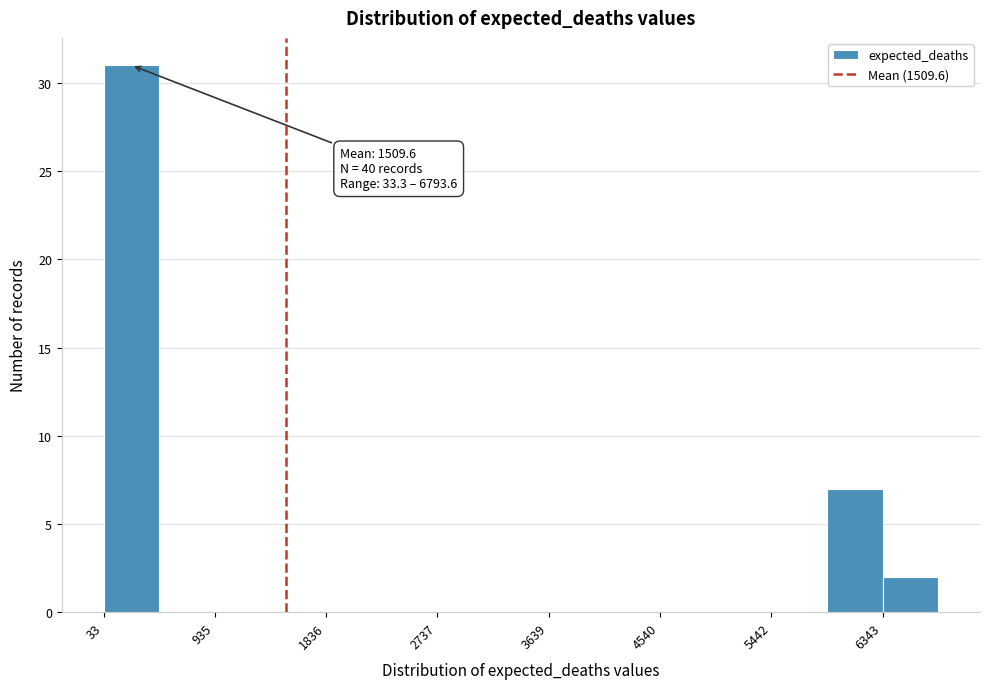

Over which range of the x-axis is the bar tallest?

0 to 500